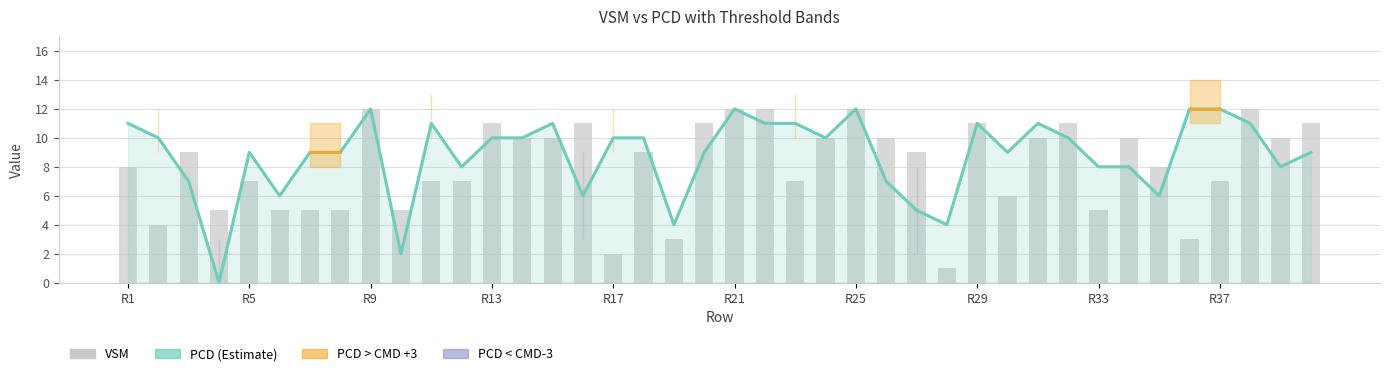

At R5, list the series in order from smallest to largest.

VSM, PCD (Estimate)